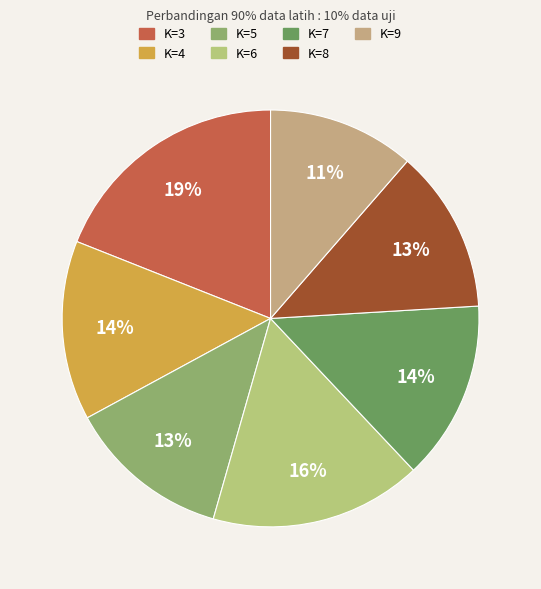

The K=5 slice represents 18% of the pie. True or false?

False